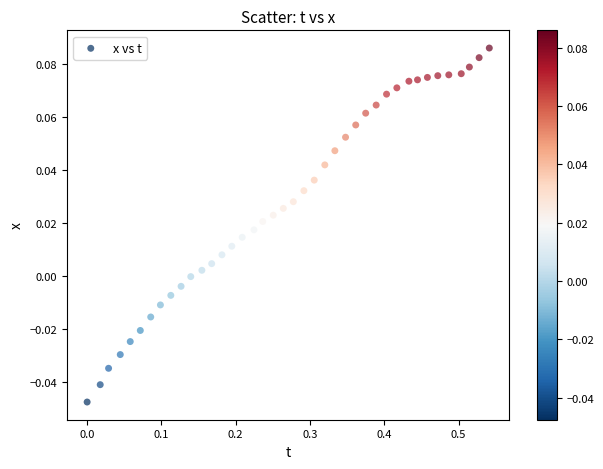

What is the range of X values (max minus min)?

0.5